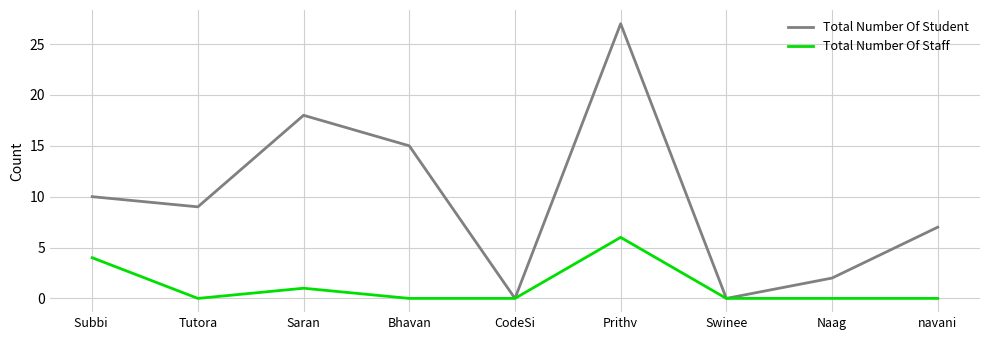

At navani, list the series in order from largest to smallest.

Total Number Of Student, Total Number Of Staff